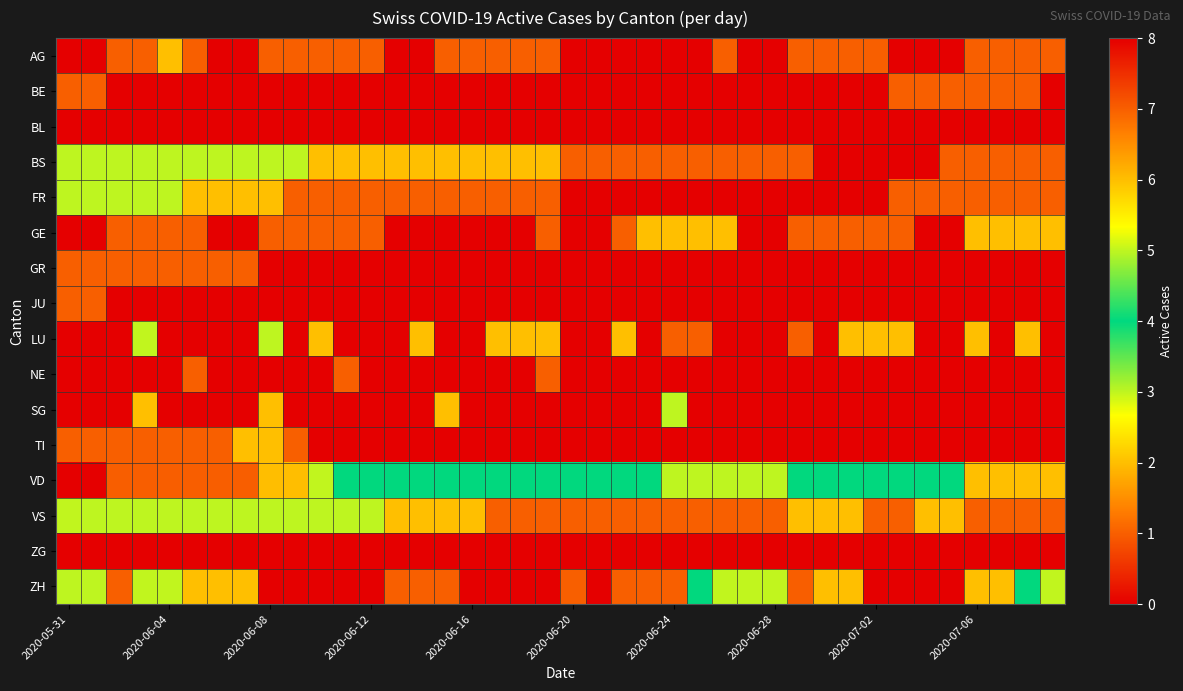

Which category has the highest value across all series?

2020-05-31